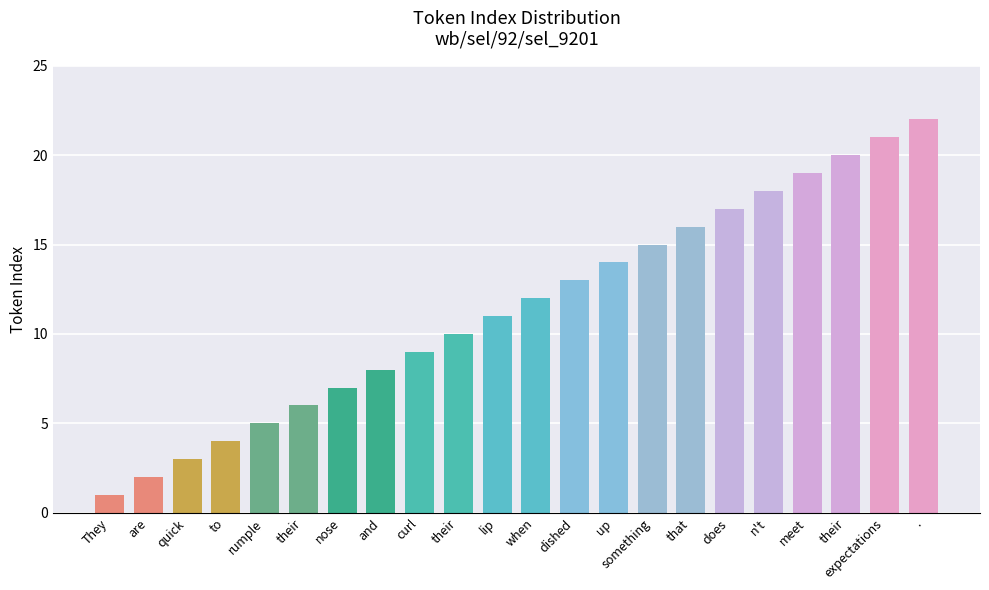

Does the chart contain any negative values?

No